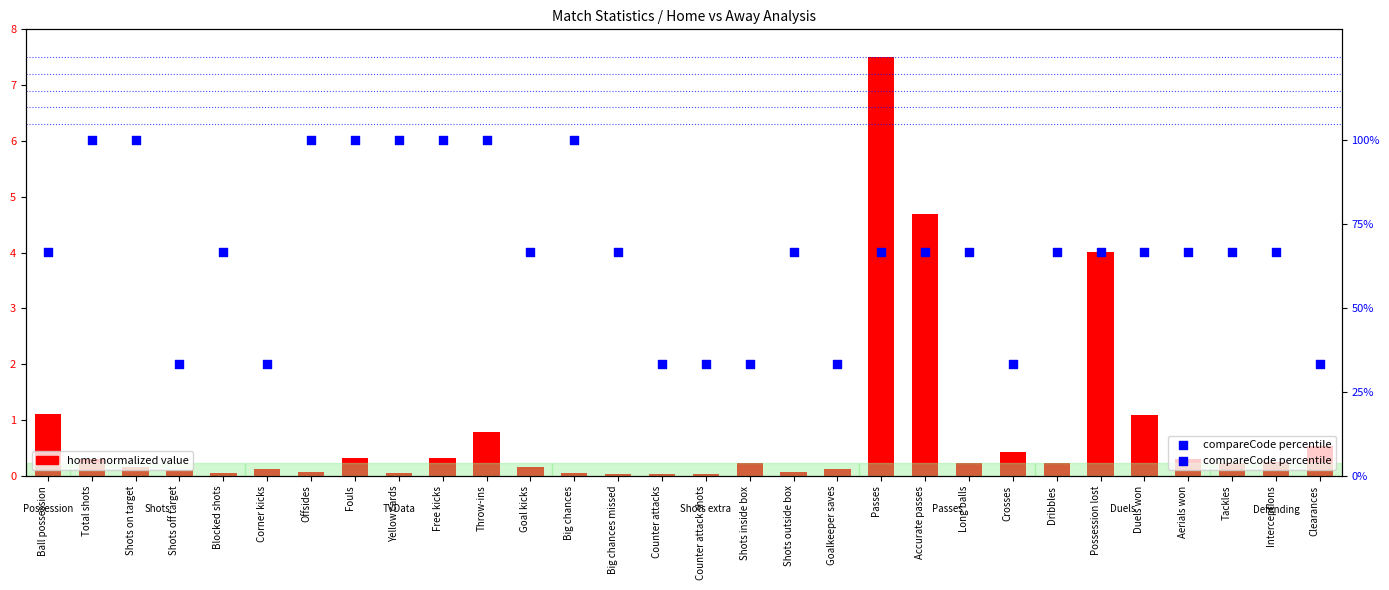

Is the value of home normalized value at Offsides greater than the value of compareCode percentile at Tackles?

No